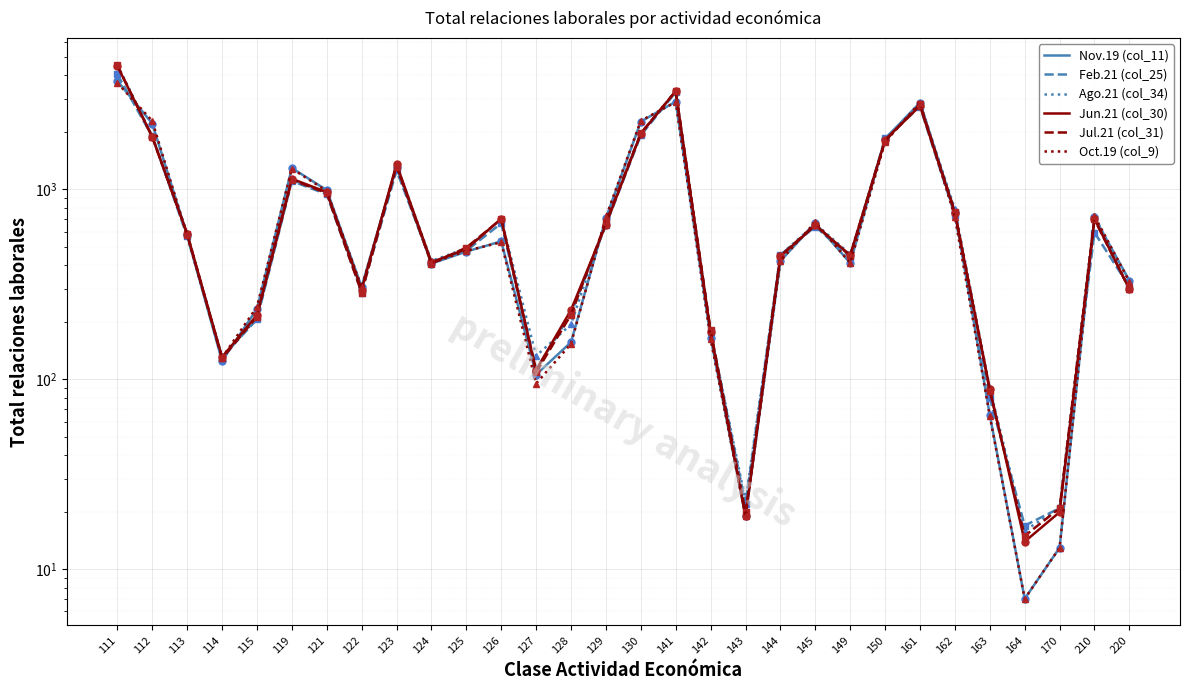

What is the difference between the Nov.19 (col_11) values at 164 and 143?

12